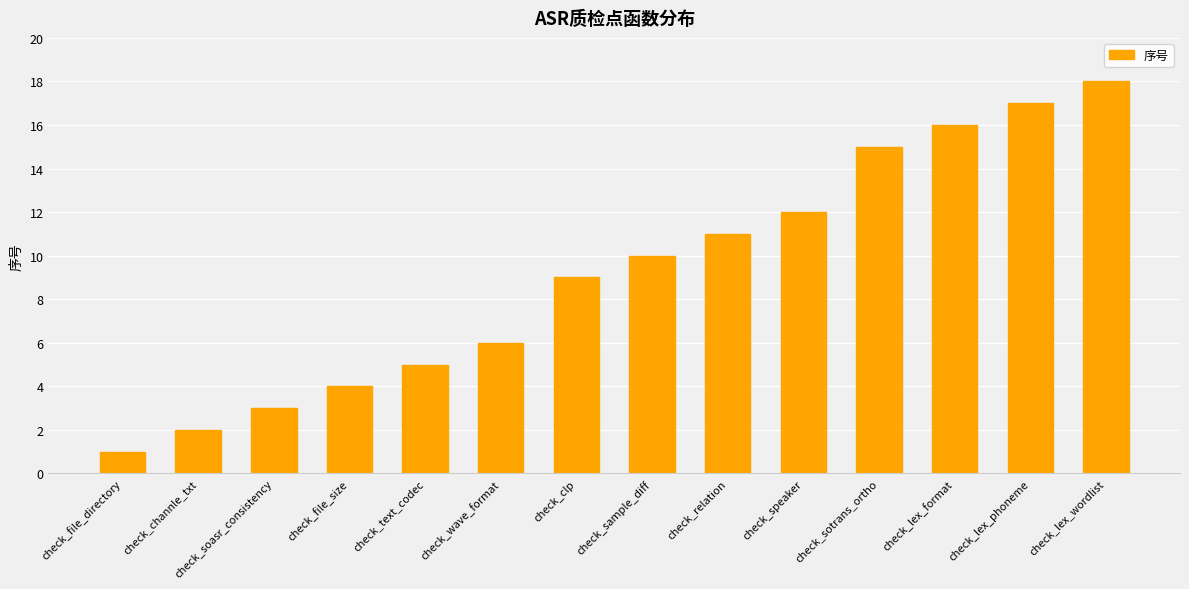

Are the bars horizontal?

No